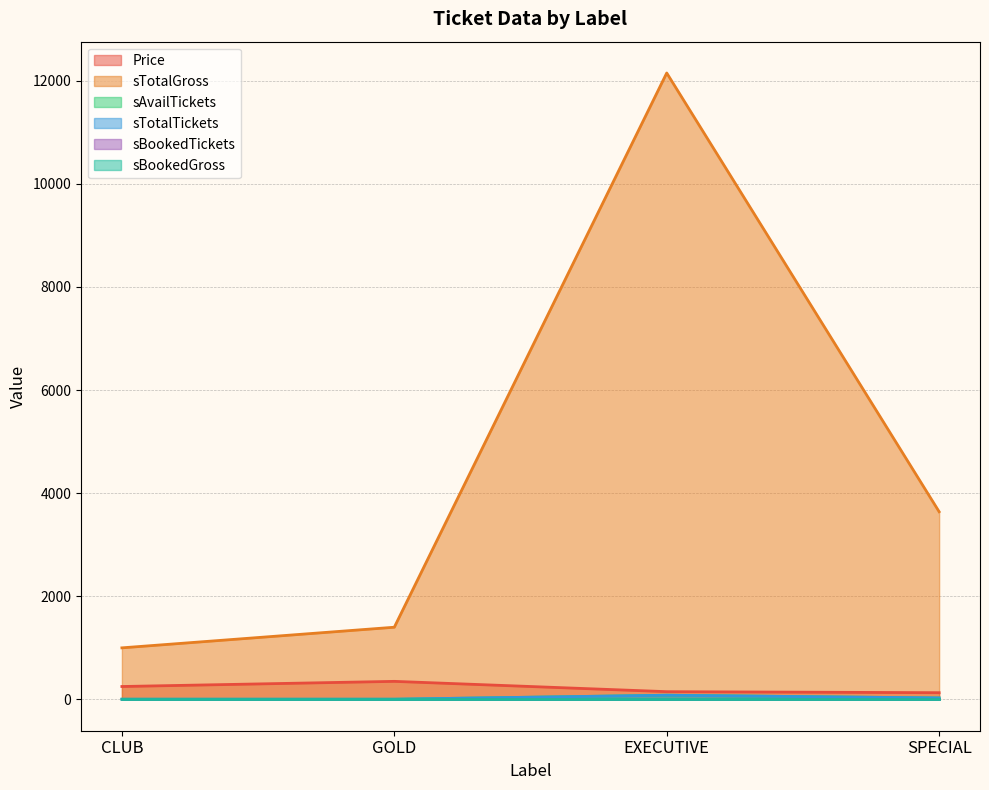

What position from the left is CLUB?

1